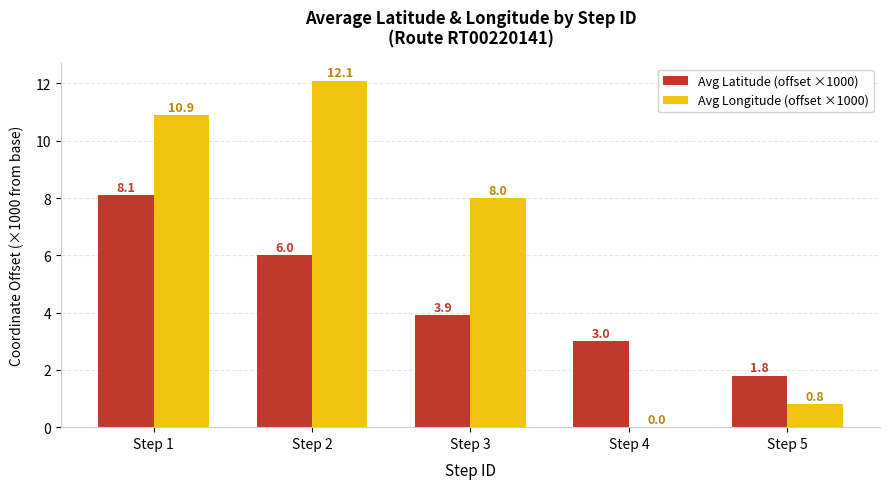

Which series changed the most between Step 1 and Step 3?

Avg Latitude (offset ×1000)